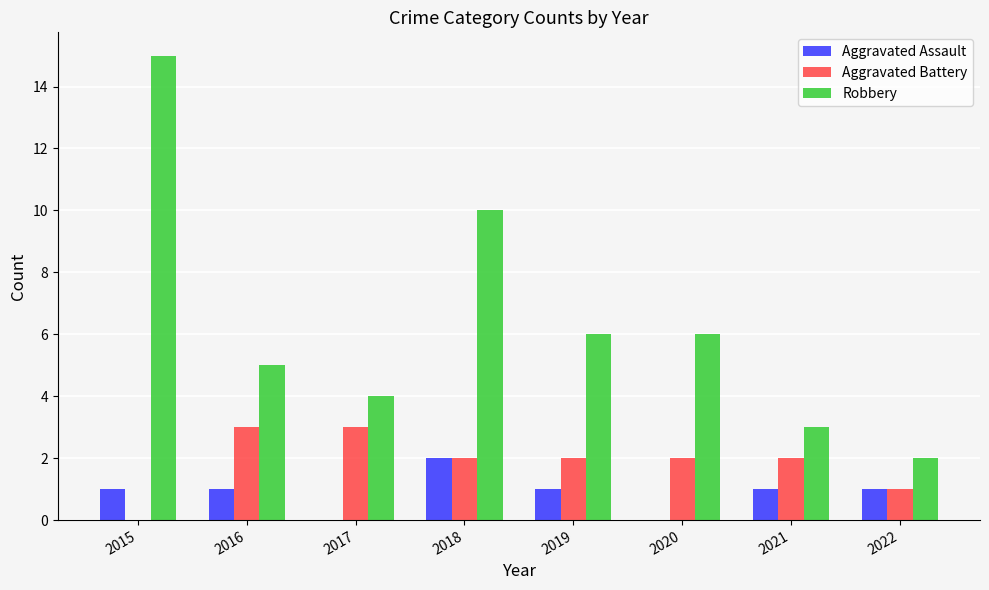

Is it true that Aggravated Battery equals 2 at 2018?

True